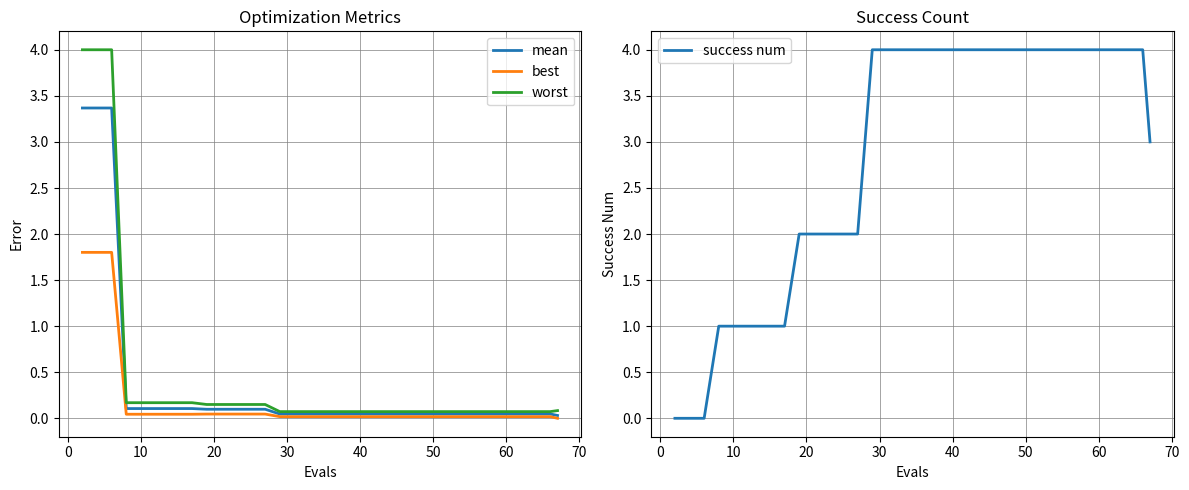

What is the highest value of the mean series?

3.4